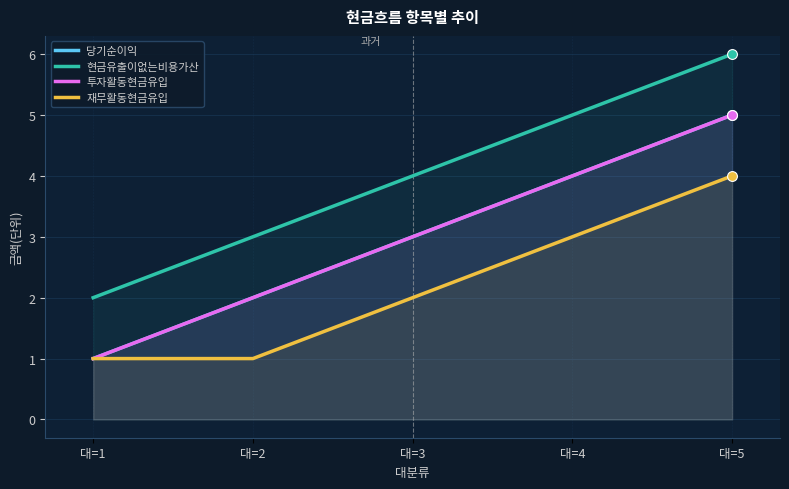

What is the total value across all series at 대=4?

16